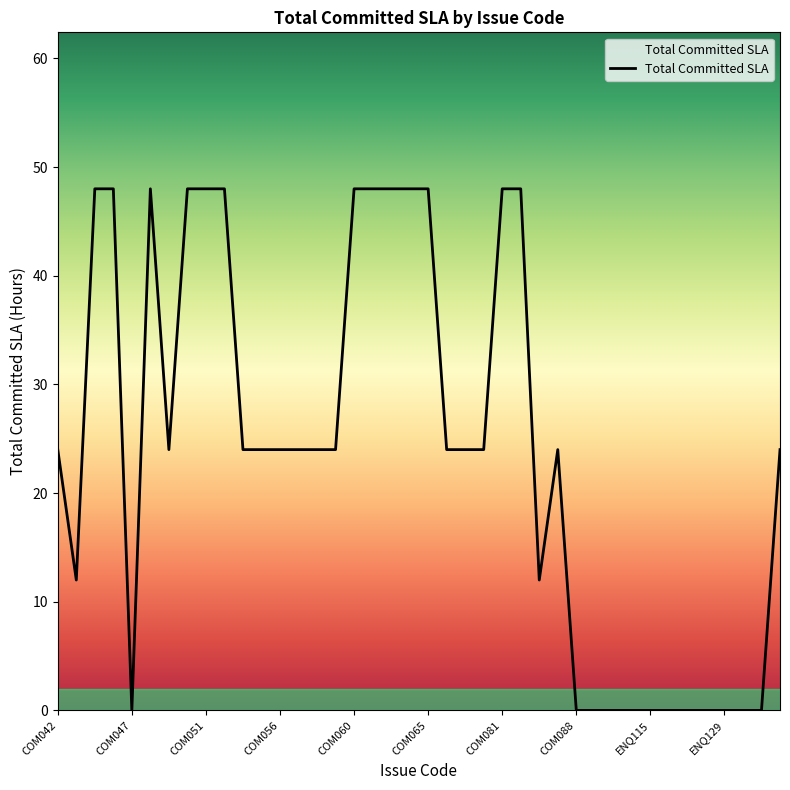

What is the maximum value shown in the chart?

48